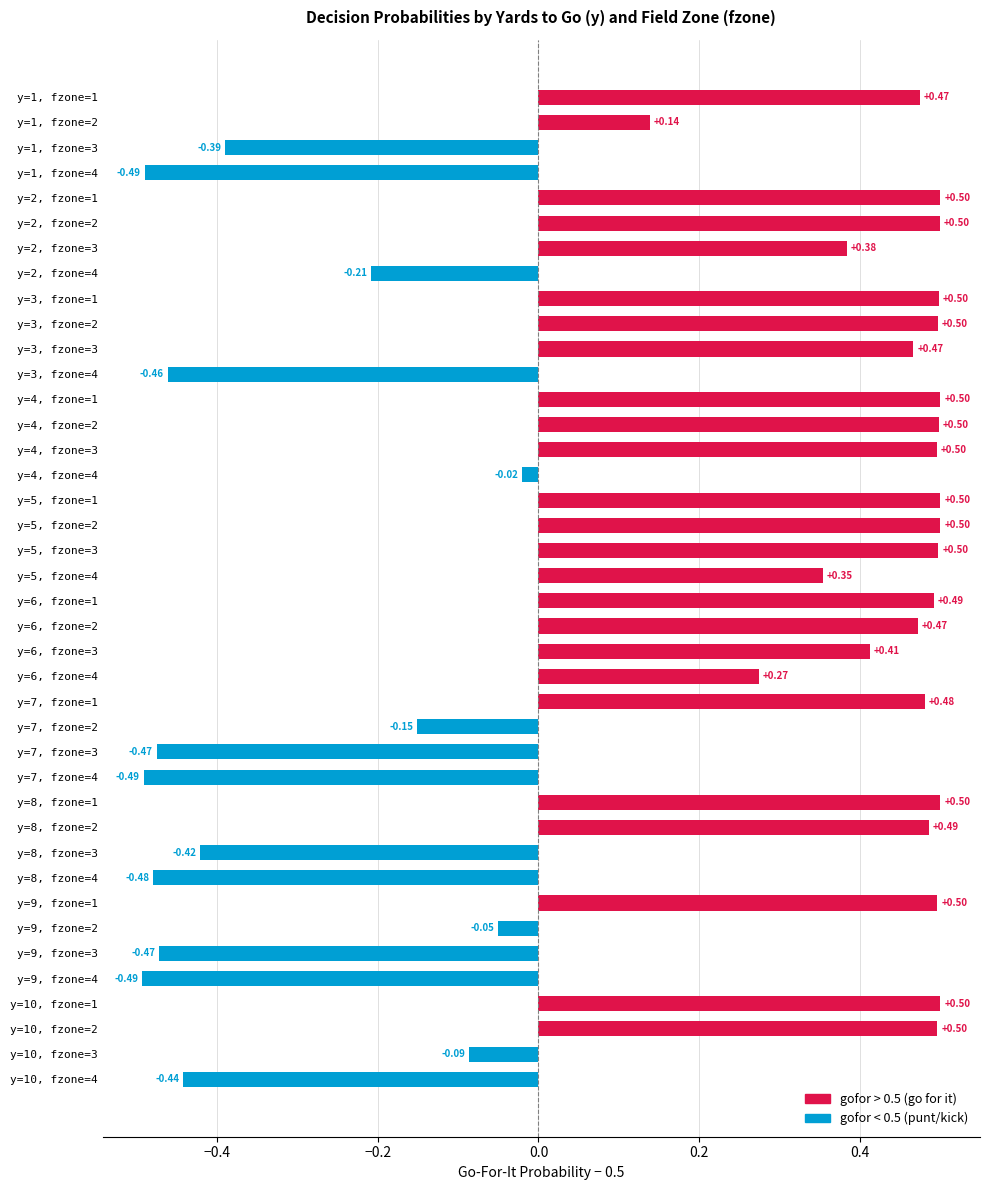

What is the difference between the second highest and minimum values?

1.0